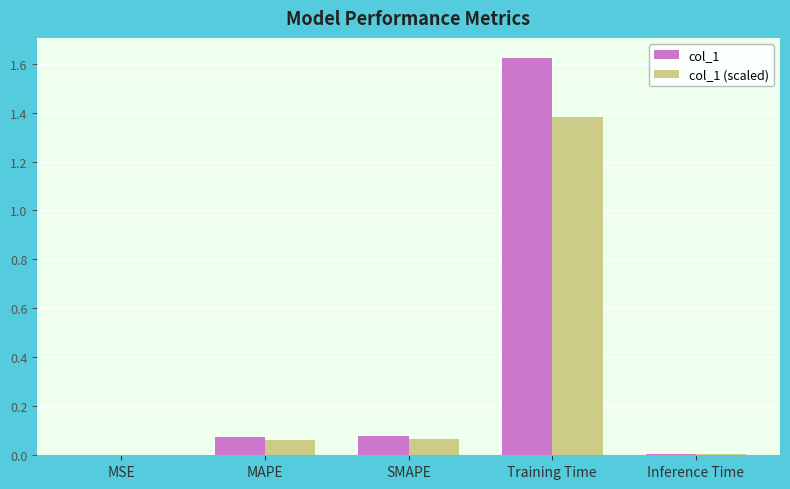

What are all the series names shown in the legend?

col_1, col_1 (scaled)